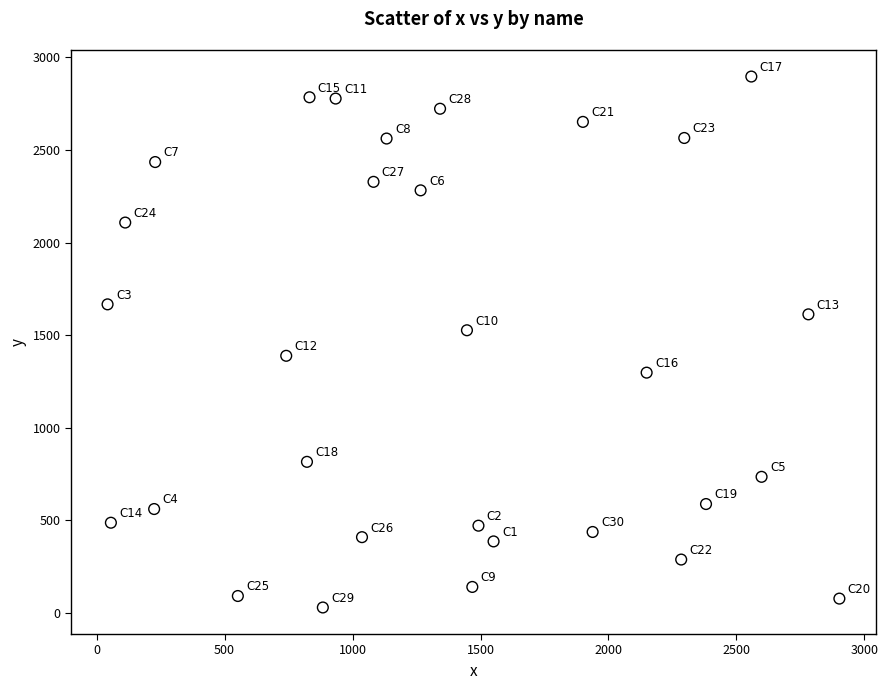

What is the range of Y values (max minus min)?

2869